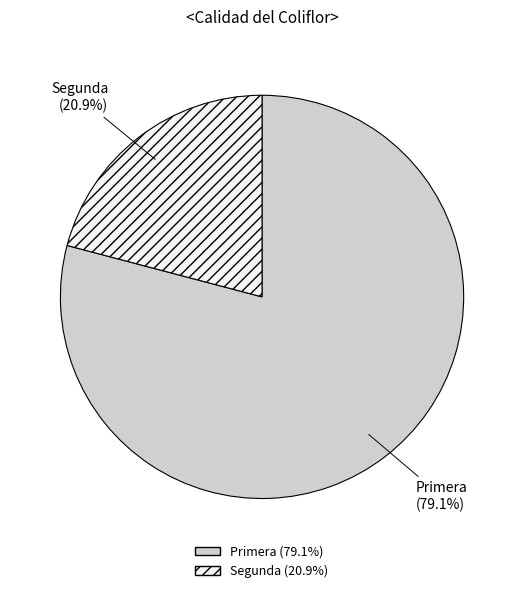

What is the largest slice in the pie chart?

Primera